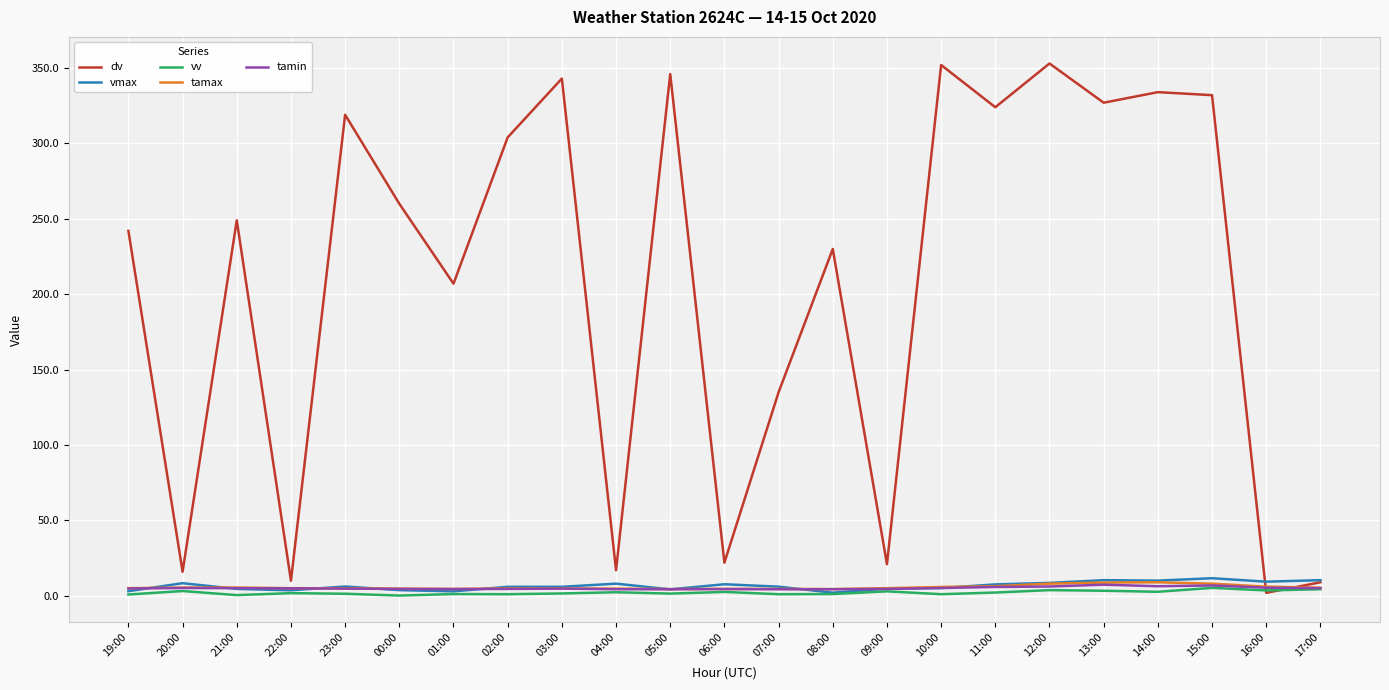

The value of dv at 14:00 is 207.1. True or false?

False